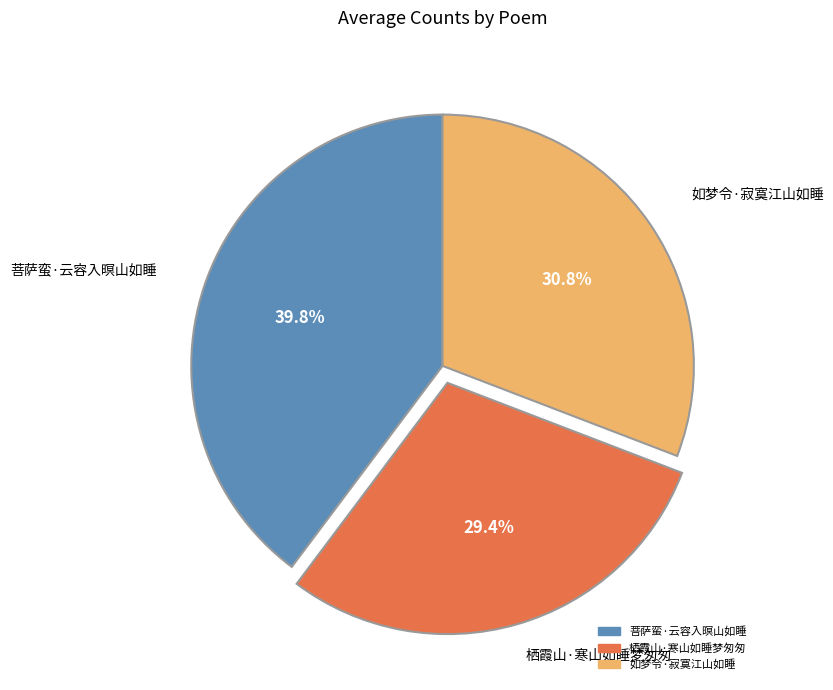

Is it true that 栖霞山·寒山如睡梦匆匆 is 36% of the pie?

False